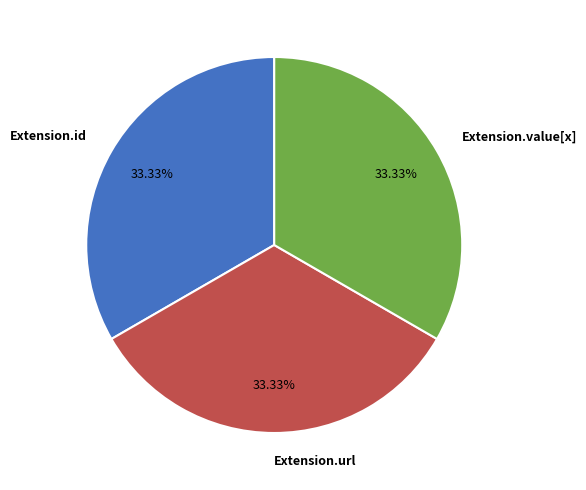

How many segments does this pie chart have?

3